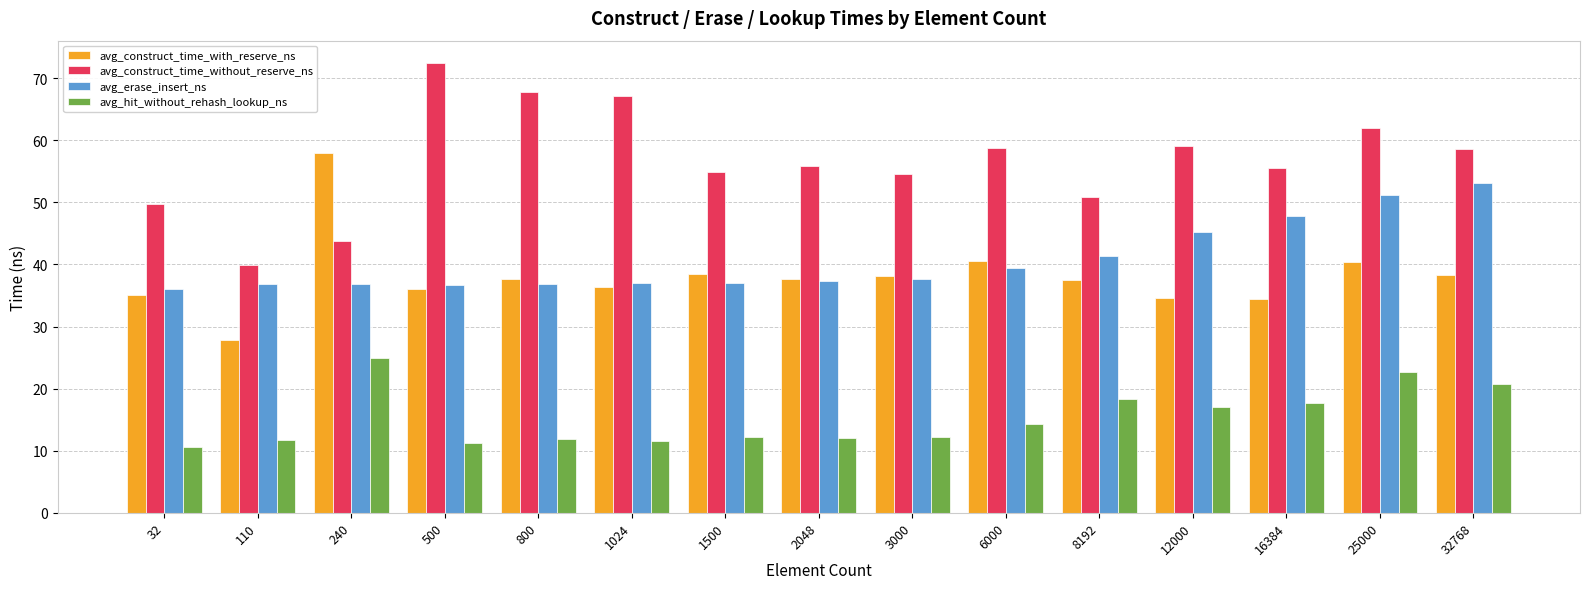

The value of avg_construct_time_with_reserve_ns at 1024 is 36.4. True or false?

True